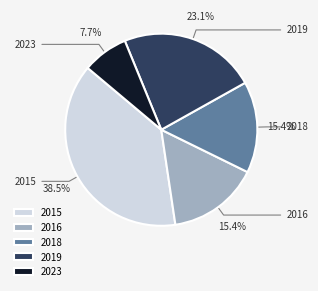

What portion of the pie excludes 2023?

92.3%